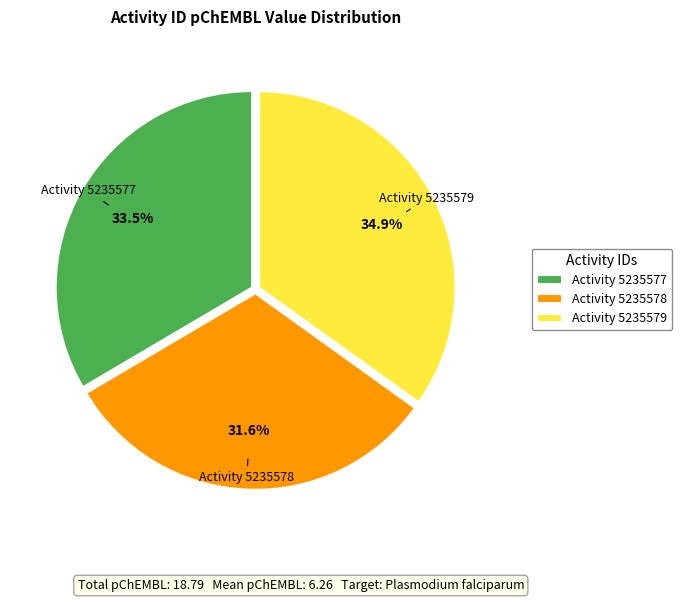

What portion of the pie excludes Activity 5235579?

65.1%